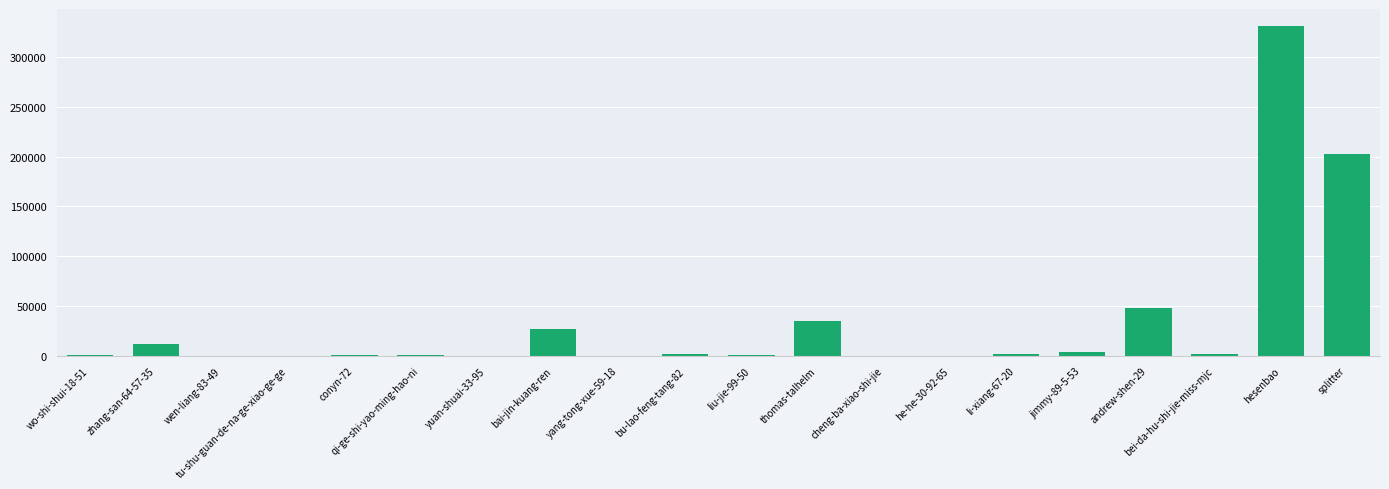

What is the greatest value displayed?

331813